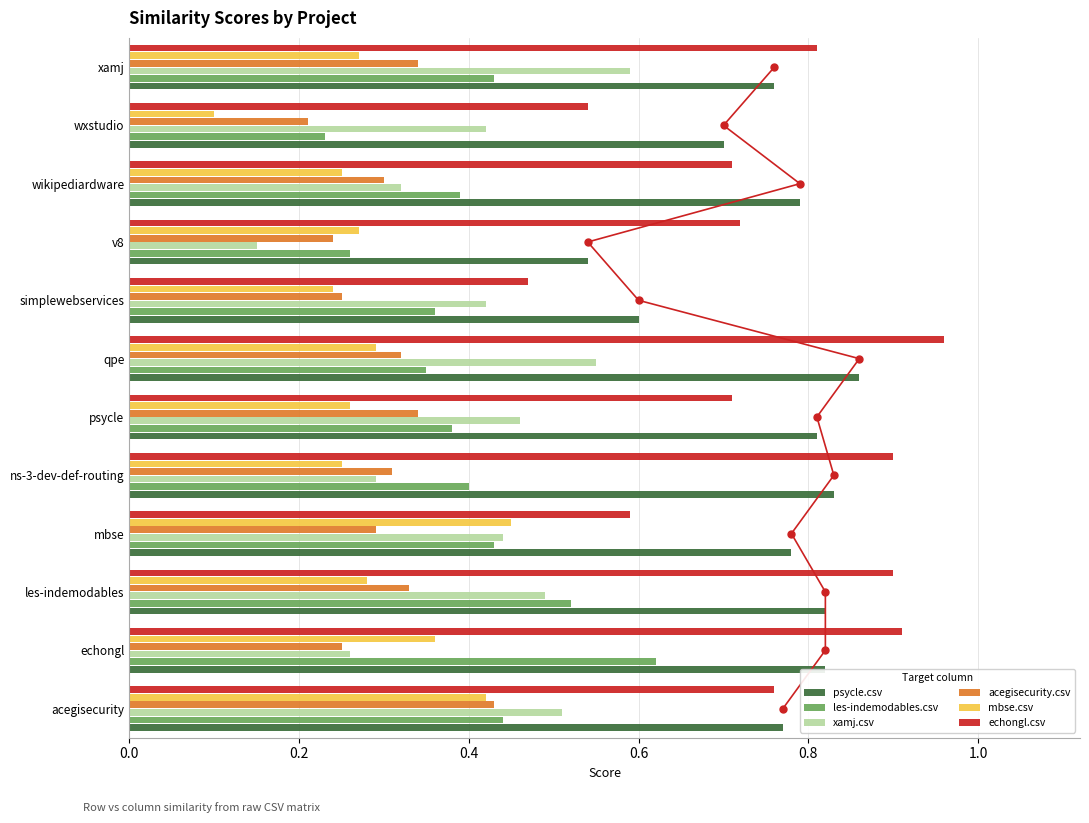

Are the bars grouped side by side (vs. stacked)?

Yes